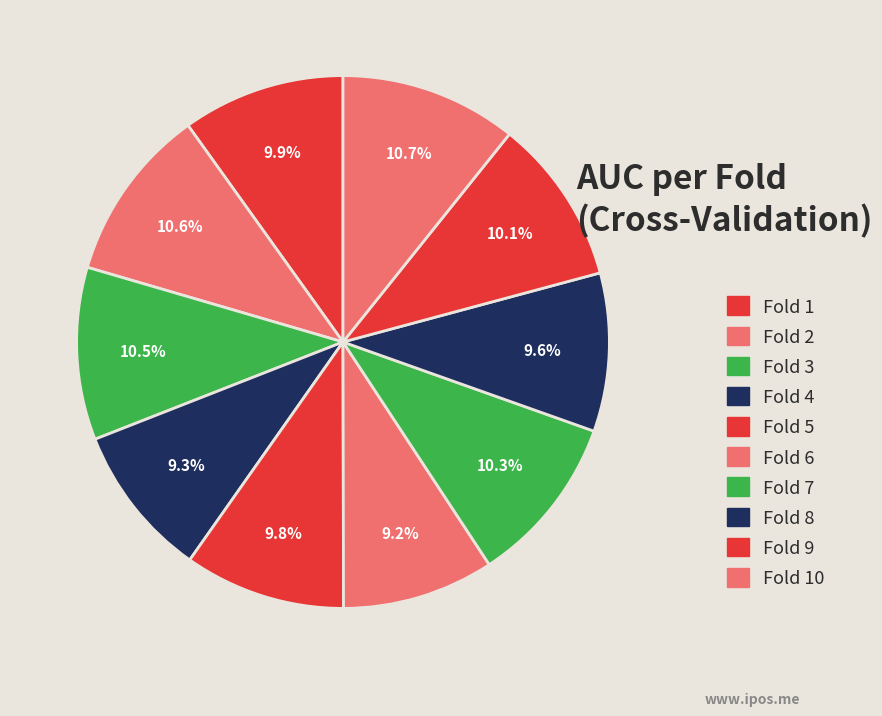

How many slices are in this pie chart?

10